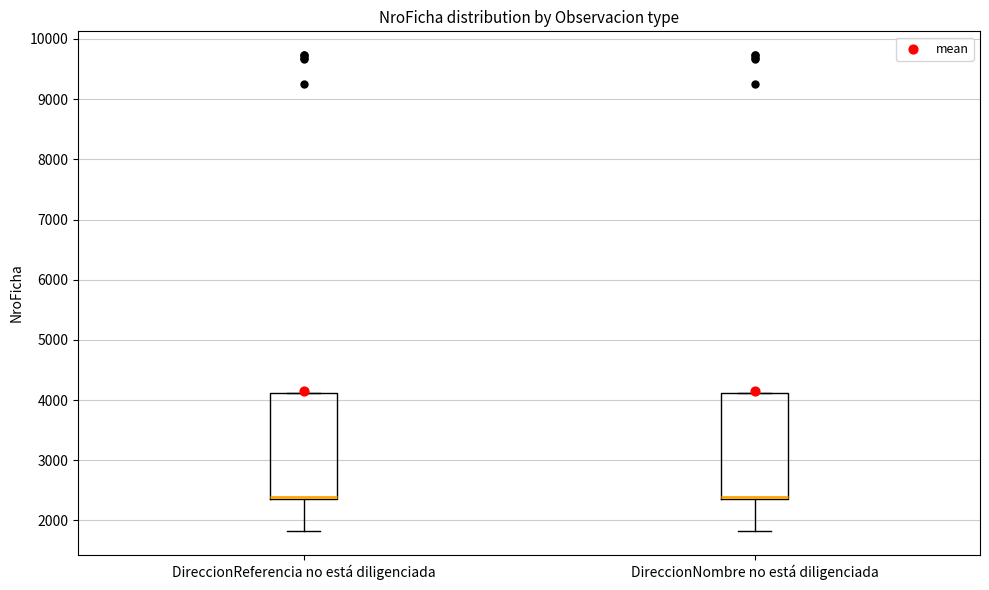

Reading left to right, transcribe this box plot: for each box, give where its median line is, the range the box spans, and where its two whiskers end, as read against the y-axis. The values are not printed on the chart, so give them approximately, as read against the axis.

DireccionReferencia no está diligenciada: median 2400 (drawn on the box's lower edge), box 2400 to 4100, whiskers 1800 to 4100
DireccionNombre no está diligenciada: median 2400 (drawn on the box's lower edge), box 2400 to 4100, whiskers 1800 to 4100